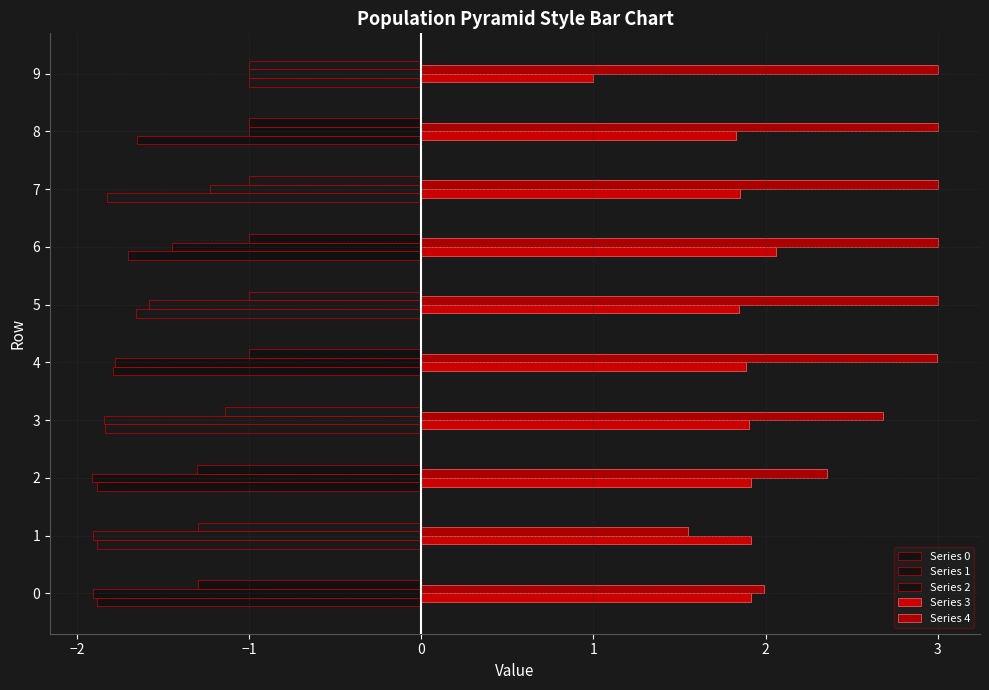

Which series changed the most between 3 and 8?

Series 1